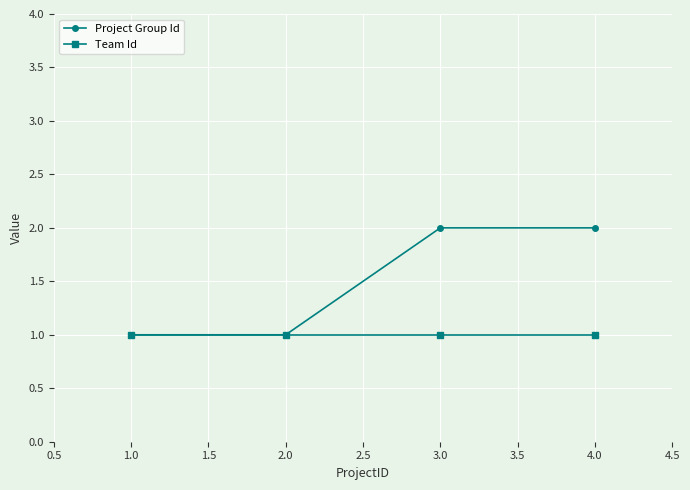

What is the average value of the Project Group Id series?

2